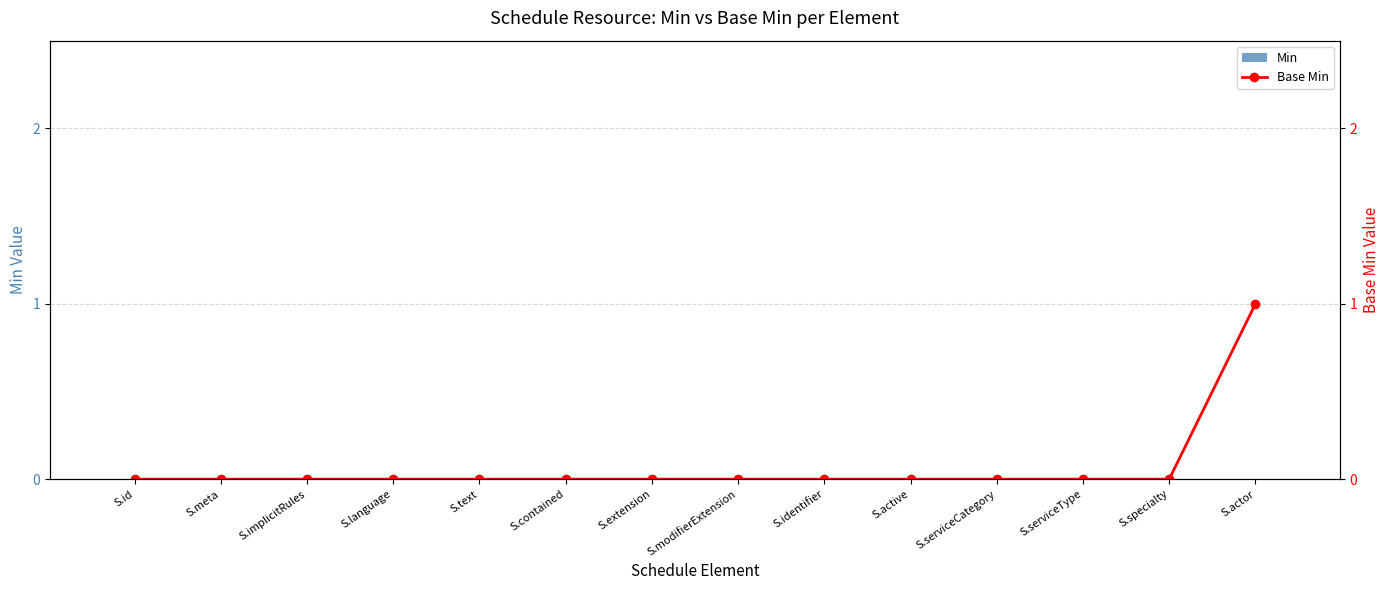

At which category is the sum across all series the highest?

S.actor